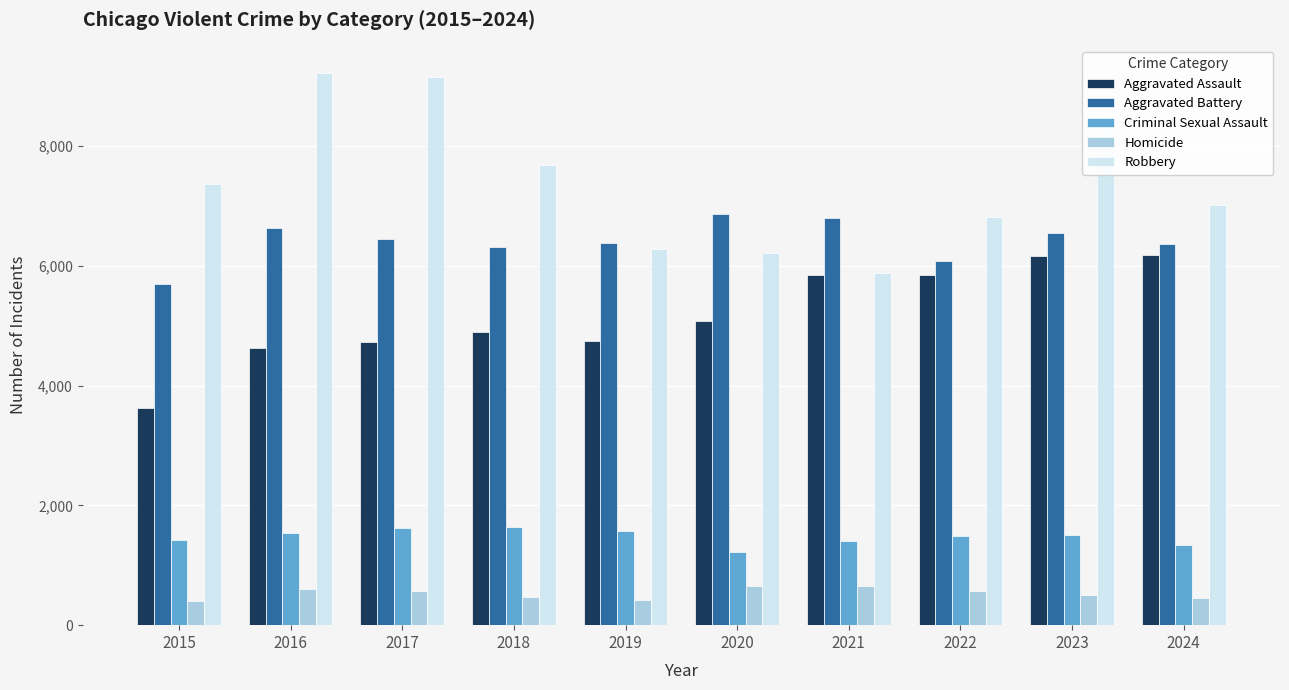

How many values in the Homicide series are below 572?

5